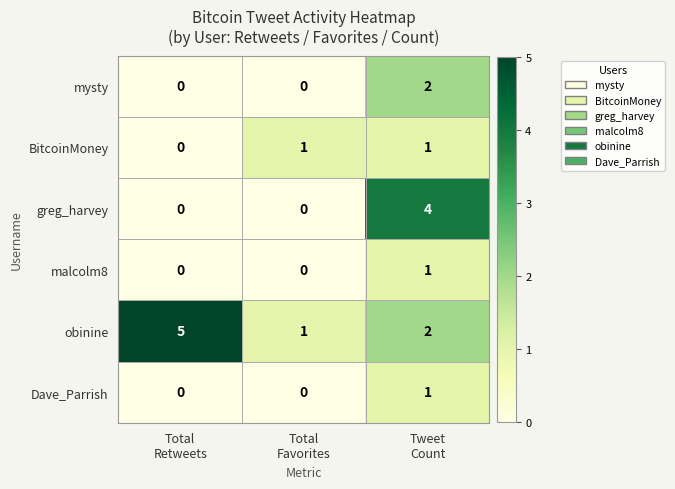

Which series has the largest total across all categories?

obinine